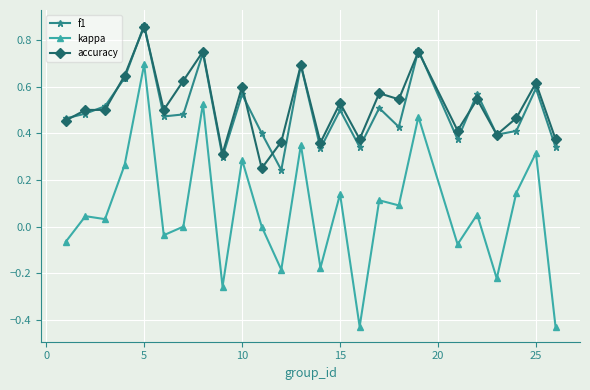

How many lines are shown in the chart?

3